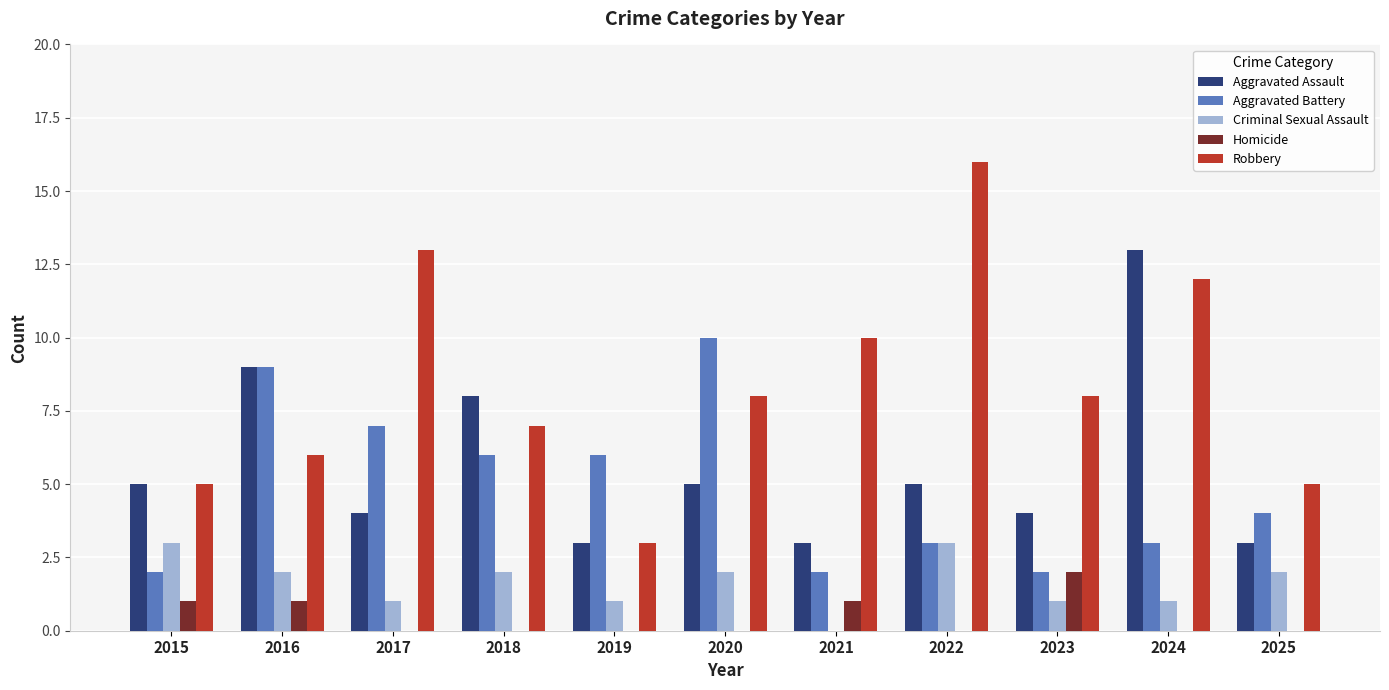

The Robbery series shows 9 at 2022. True or false?

False